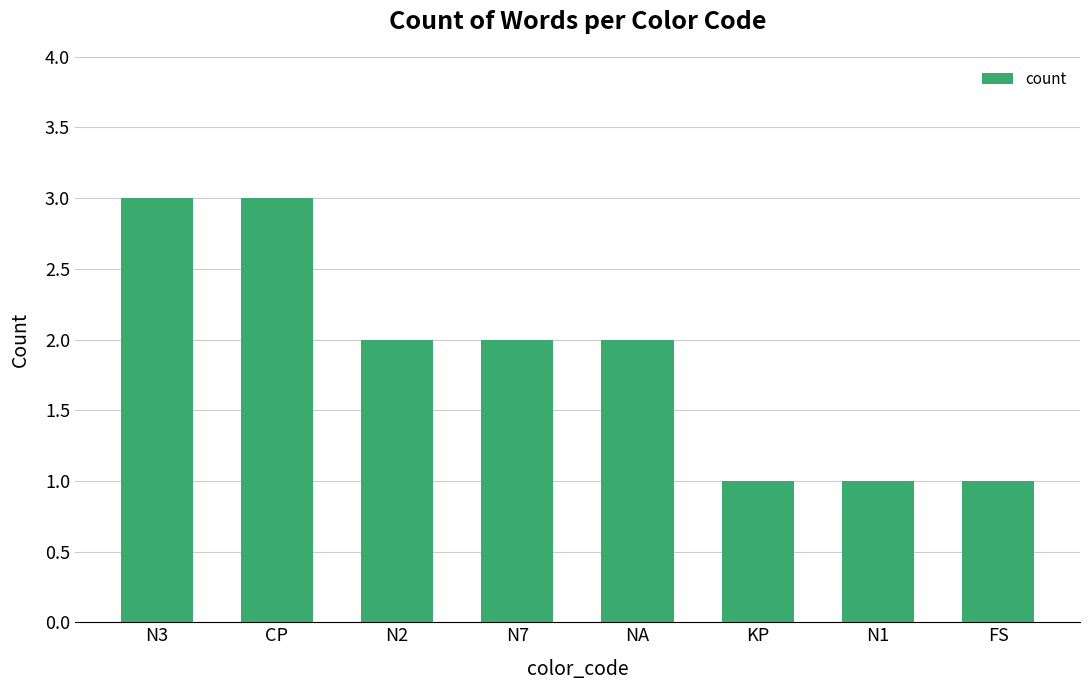

What is the value of the 7th bar from the left?

1